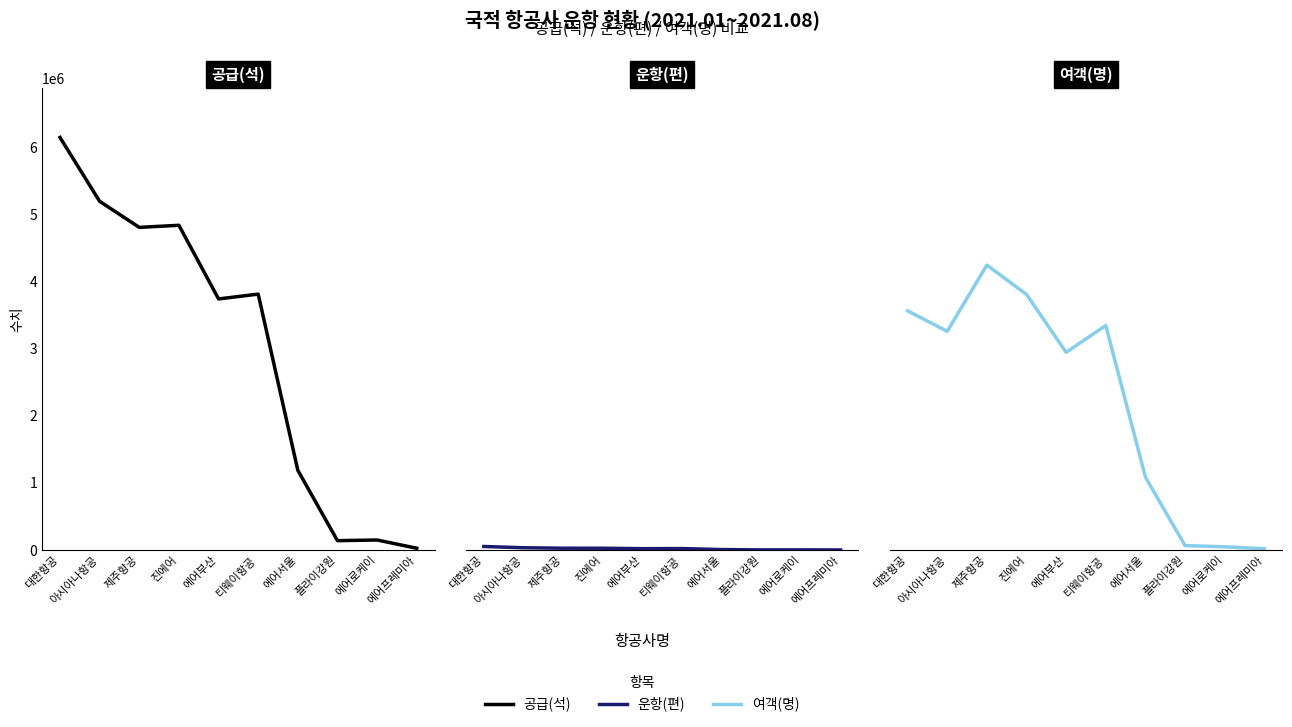

In 여객(명), how many points are lower than both neighbors (excluding endpoints)?

2